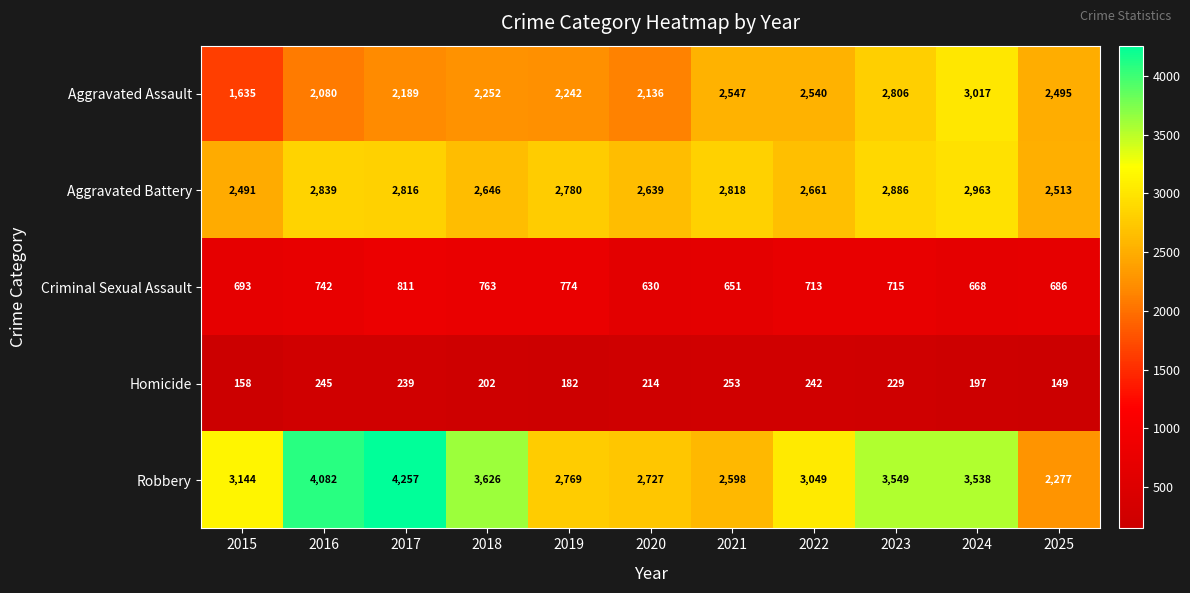

Is it true that Aggravated Battery equals 2513 at 2025?

True